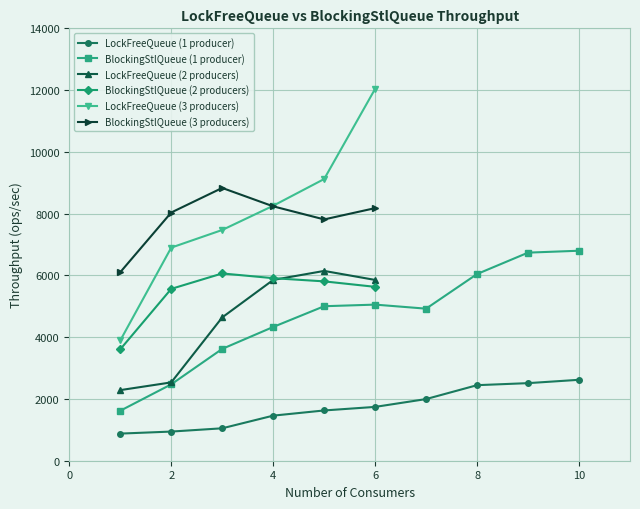

What is the maximum value for BlockingStlQueue (1 producer)?

6799.2